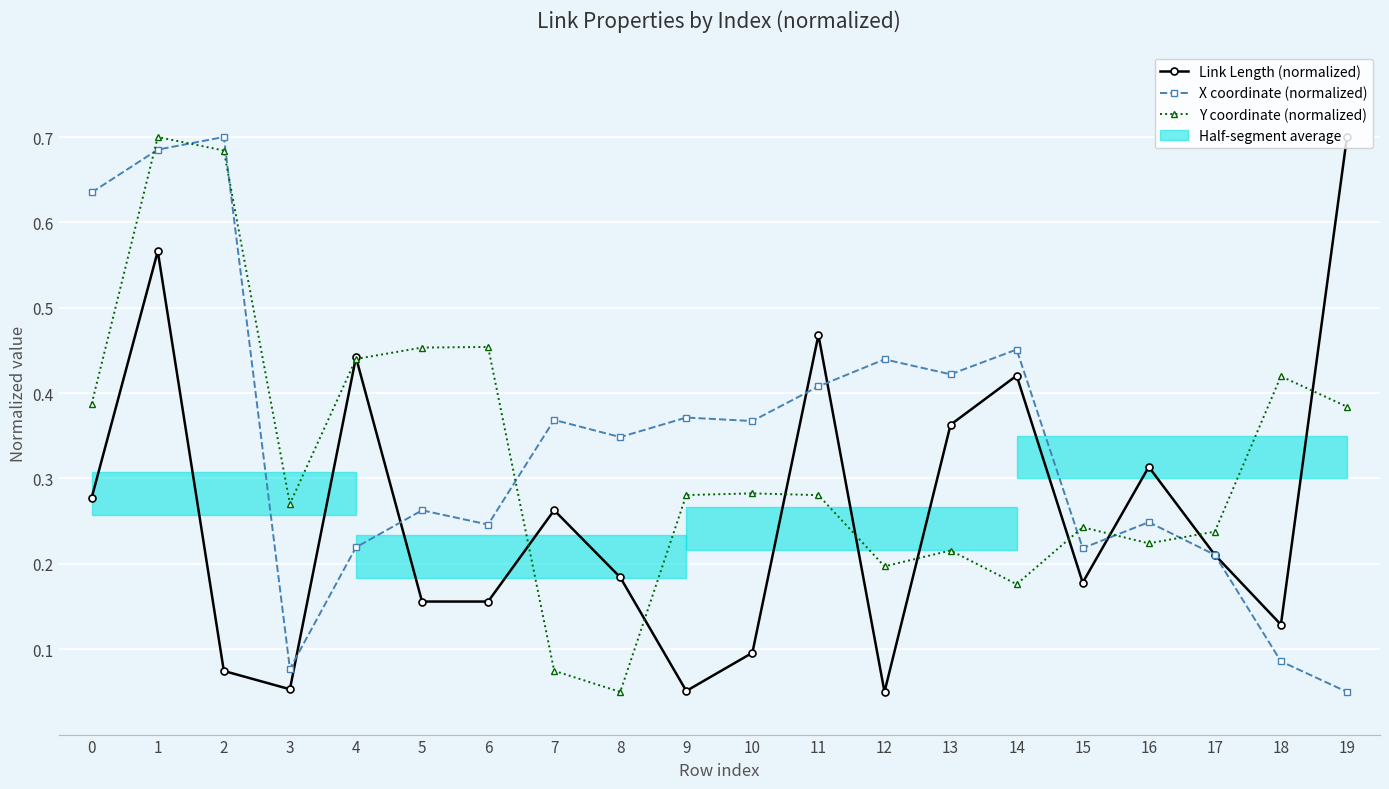

At which category does the chart reach its peak across all series?

19